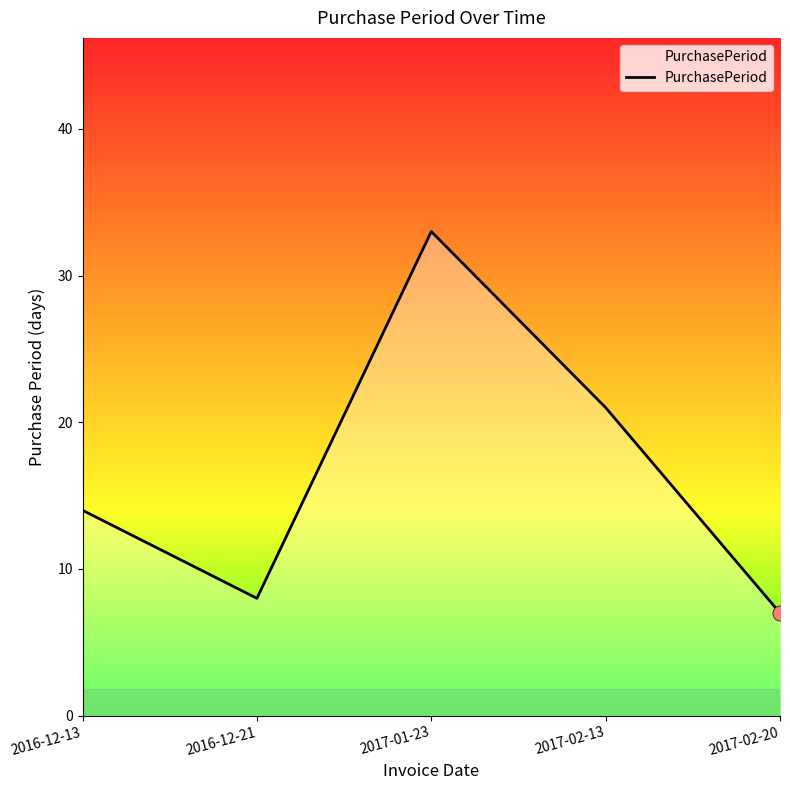

Approximately how many times larger is the value at 2017-02-13 compared to 2016-12-13?

1.5